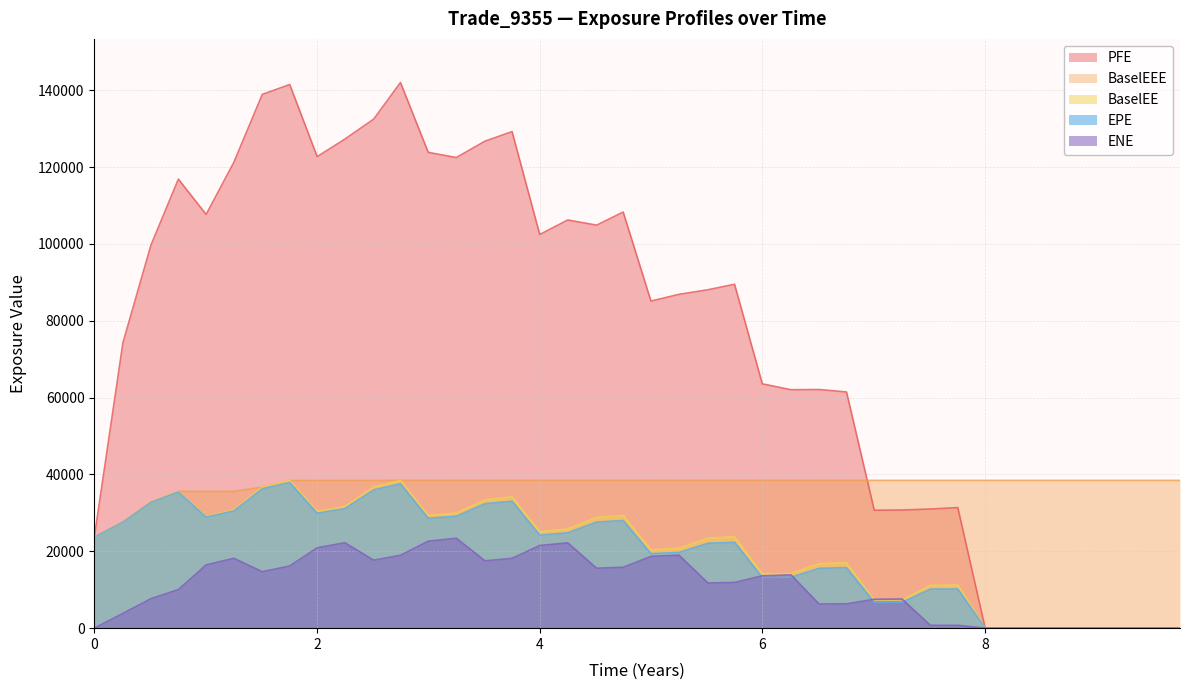

What is the value of the EPE point at the 28th from the left?

15742.0